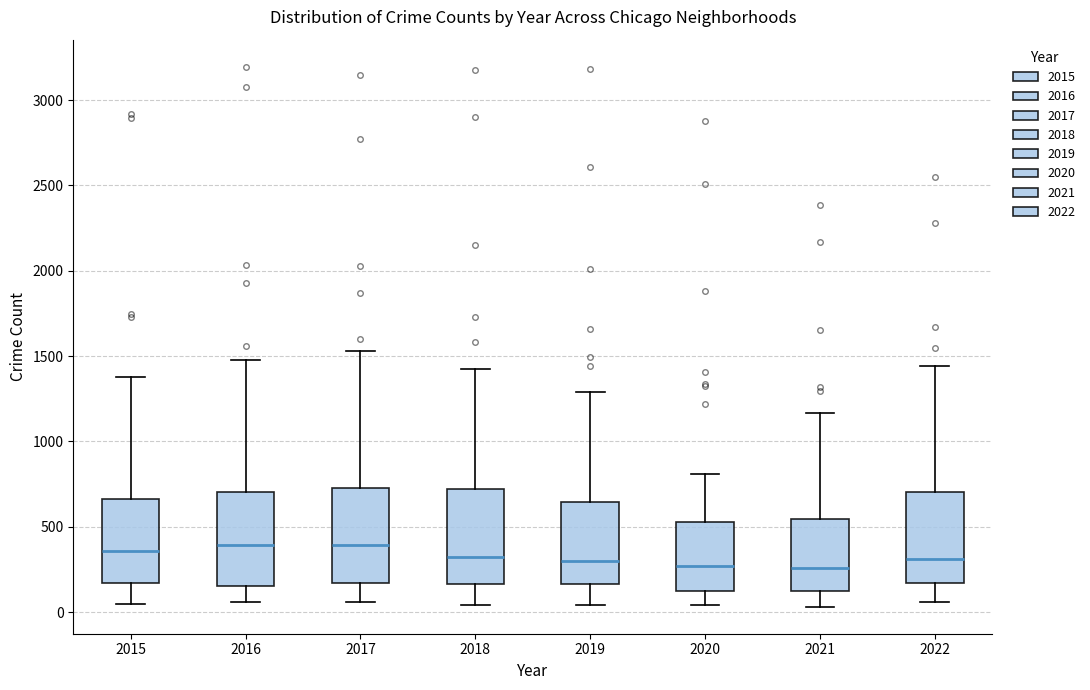

Where is the lower edge of the box at x = 2021 on the y-axis? The values are not printed on the chart, so give them approximately, as read against the axis.

150